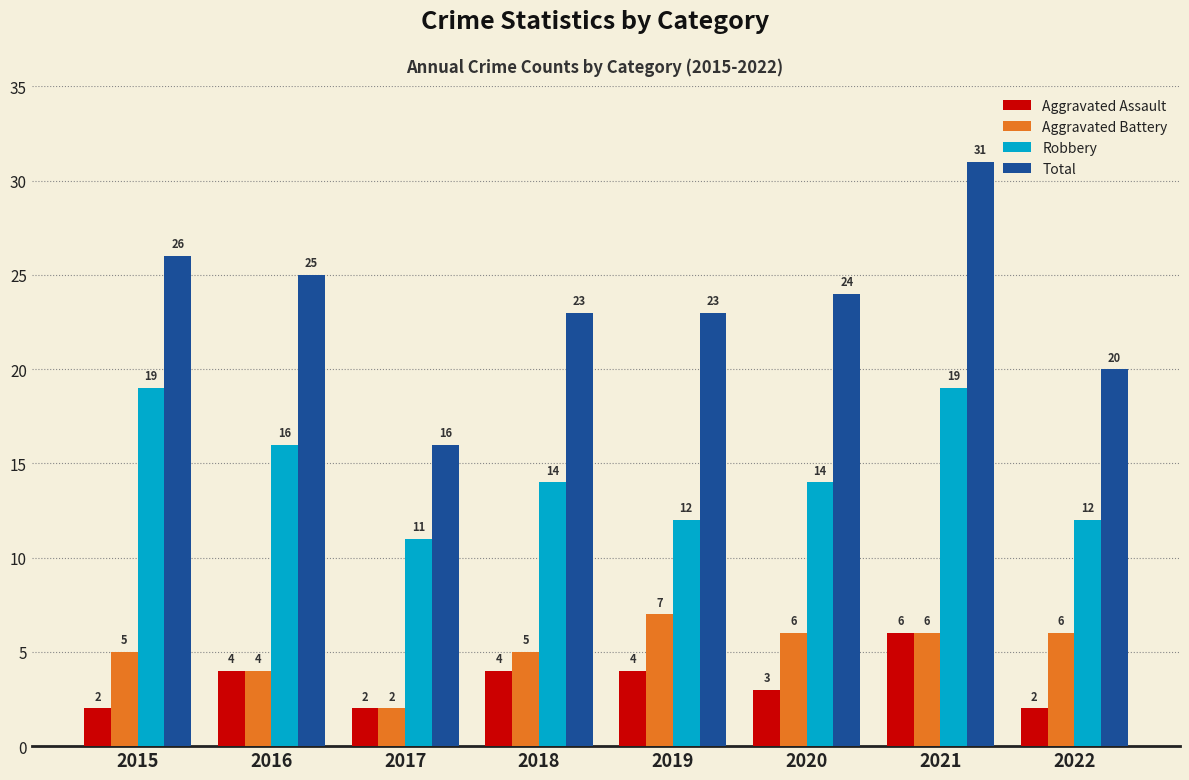

Where does the Aggravated Battery series first go above 6?

2019